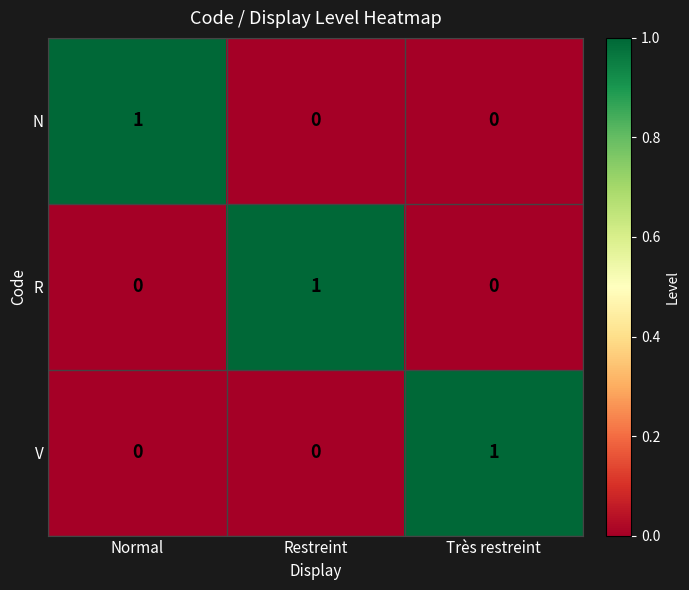

How many distinct data groups are displayed?

3